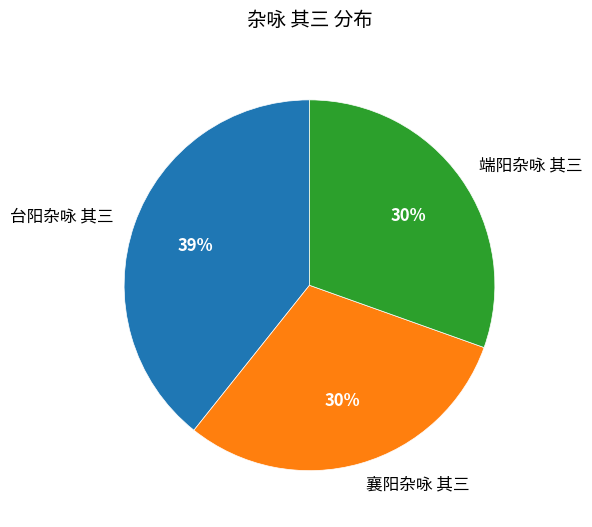

Is the sum of 端阳杂咏 其三 and 襄阳杂咏 其三 greater than half?

Yes